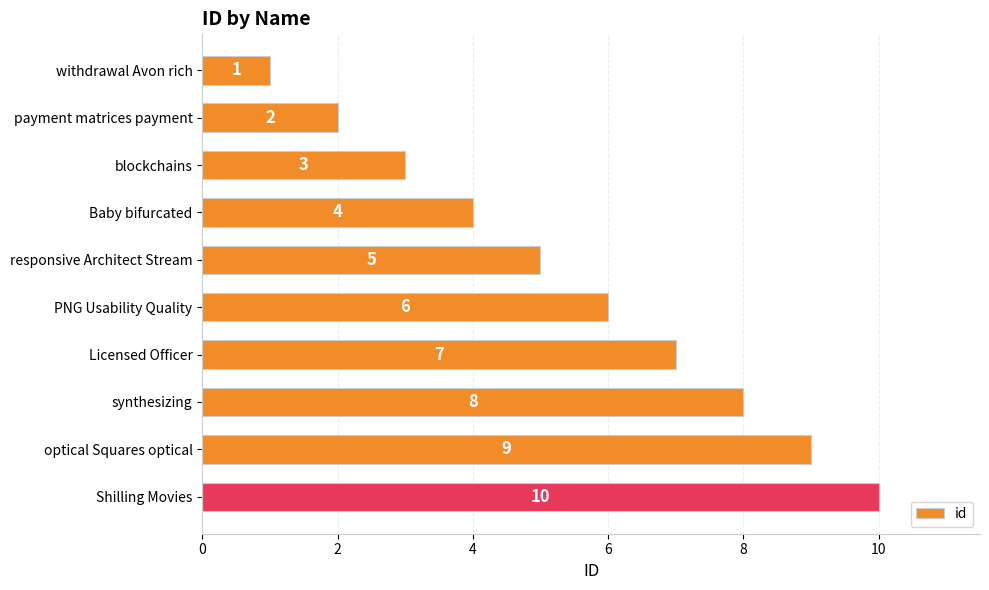

List the labels in order of value, largest first.

Shilling Movies, optical Squares optical, synthesizing, Licensed Officer, PNG Usability Quality, responsive Architect Stream, Baby bifurcated, blockchains, payment matrices payment, withdrawal Avon rich